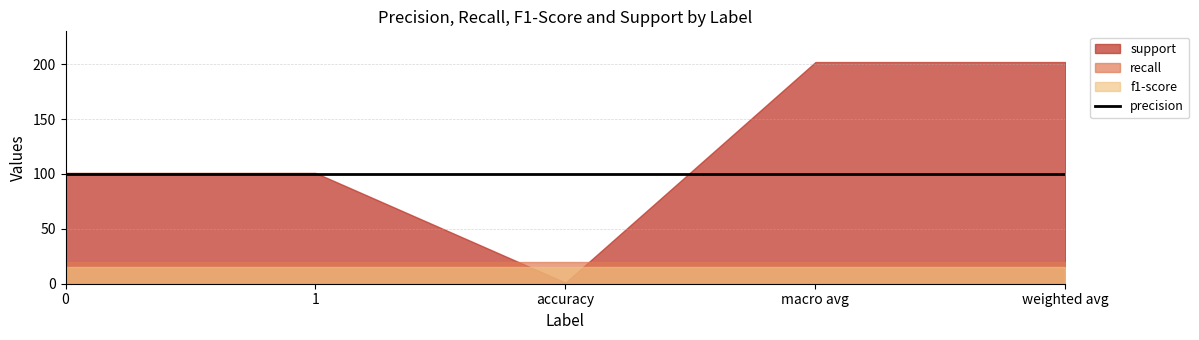

Does the chart display data point markers on the line(s)?

No